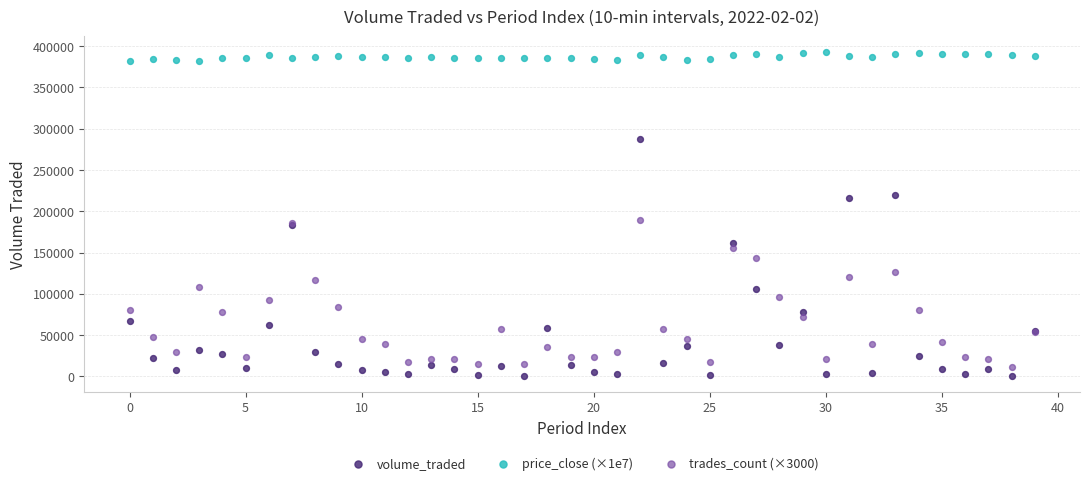

Which series contains the highest Y value?

price_close (×1e7)